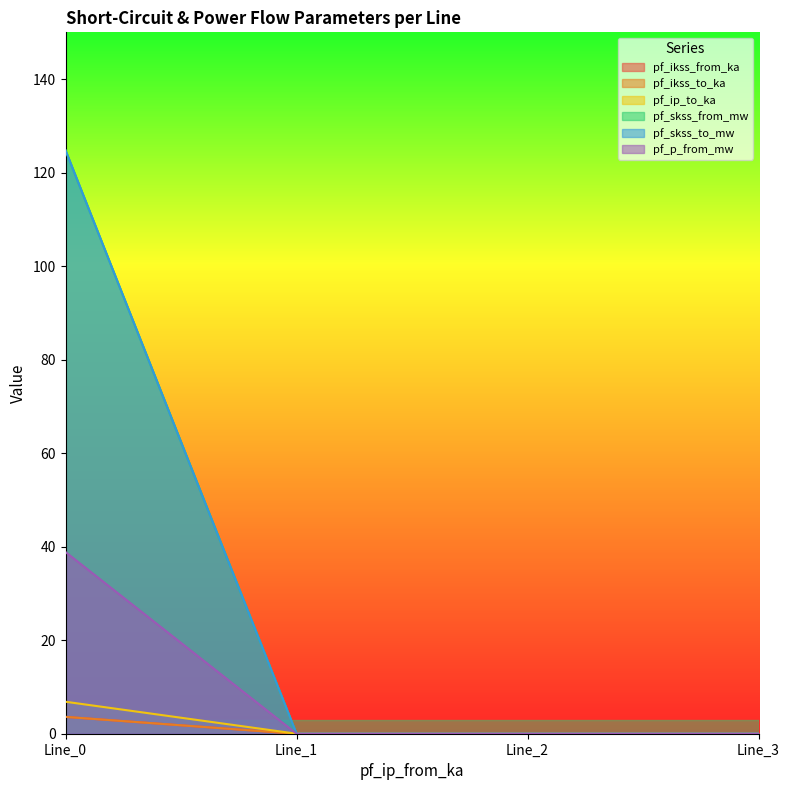

Where is pf_ip_to_ka nearest to the value 1?

Line_1